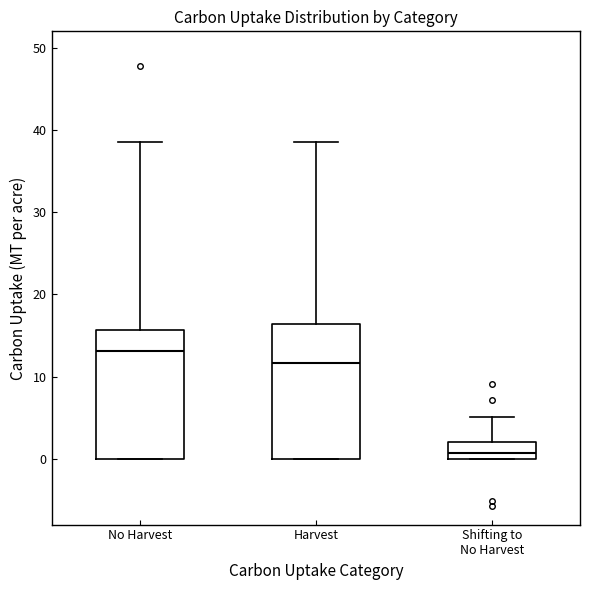

Reading left to right, read every box against the y-axis: the position of its median line, the range the box covers, and the ends of its whiskers. The values are not printed on the chart, so give them approximately, as read against the axis.

No Harvest: median 13, box 0 to 16, whiskers 0 to 39
Harvest: median 12, box 0 to 16, whiskers 0 to 39
Shifting to No Harvest: median 1, box 0 to 2, whiskers 0 to 5